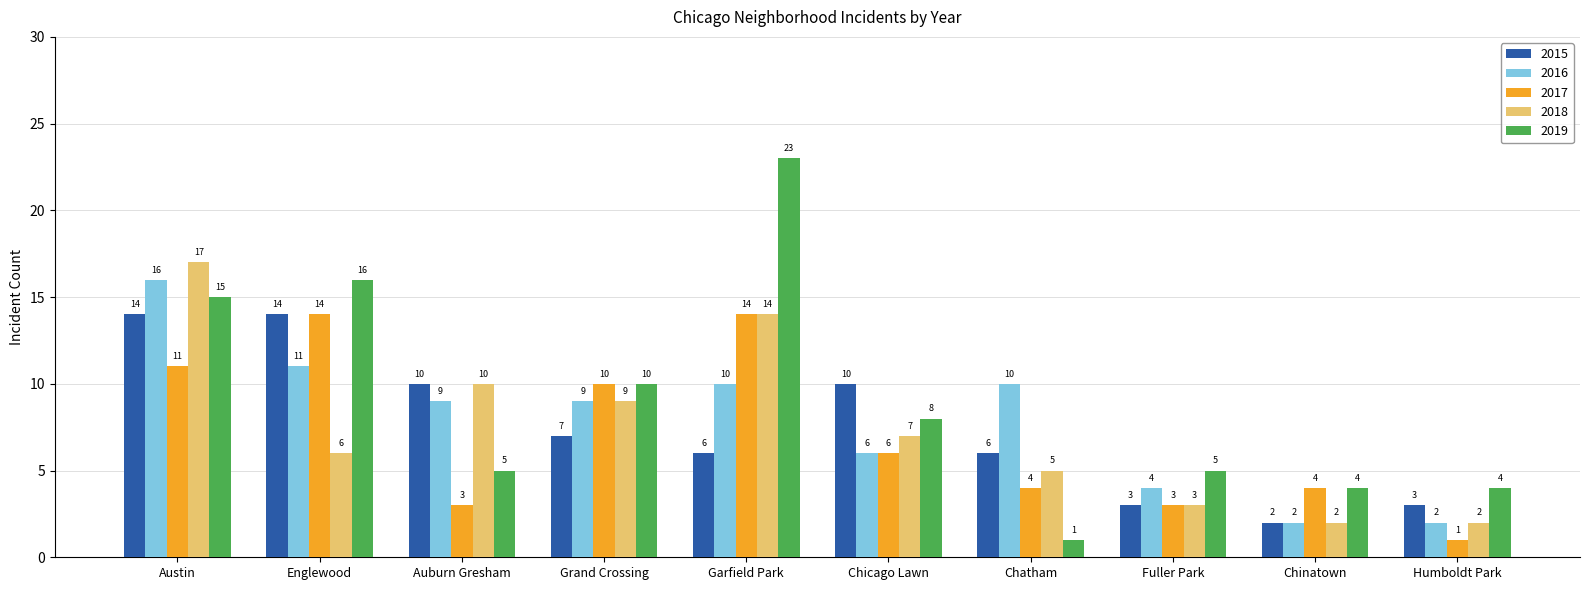

What is the label of the 3rd bar from the right?

Fuller Park